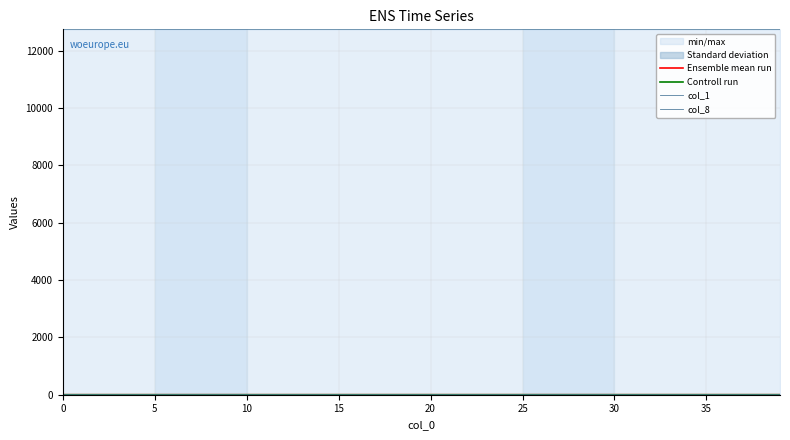

What are all the series names shown in the legend?

Ensemble mean run, Controll run, col_1, col_8